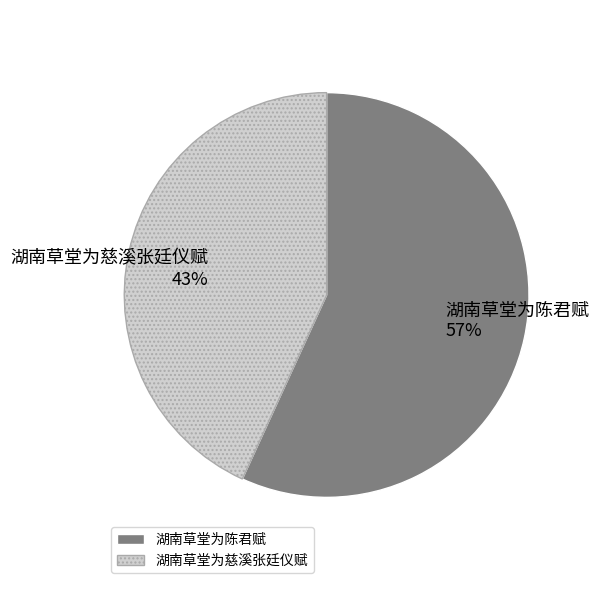

How many slices are in this pie chart?

2